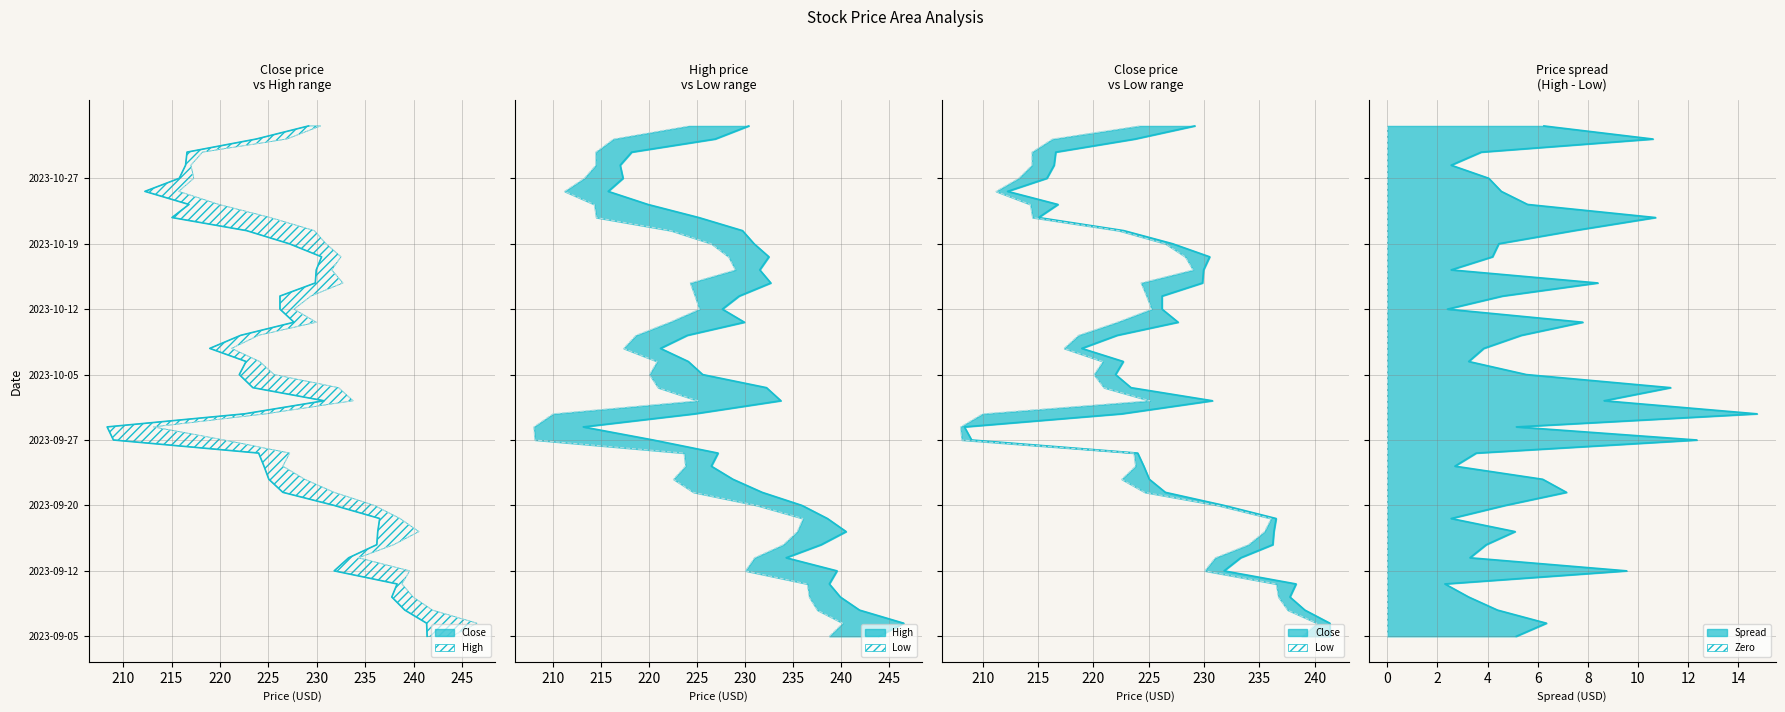

Rank the series by their average value, from highest to lowest.

High, Close, Low